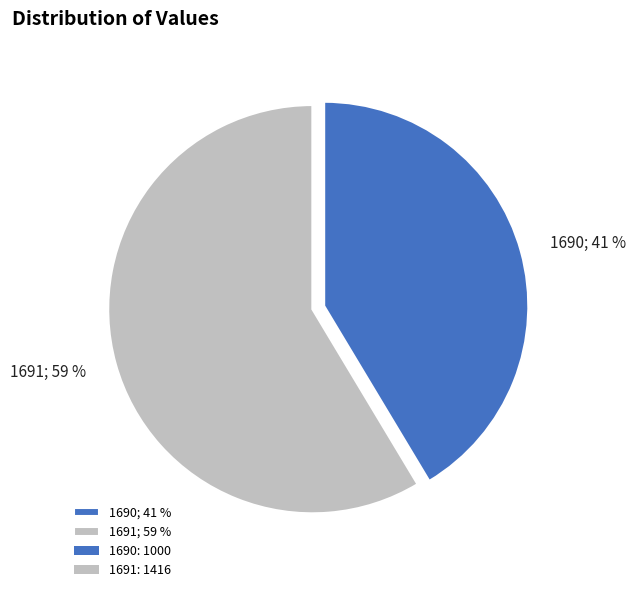

How many segments does this pie chart have?

2